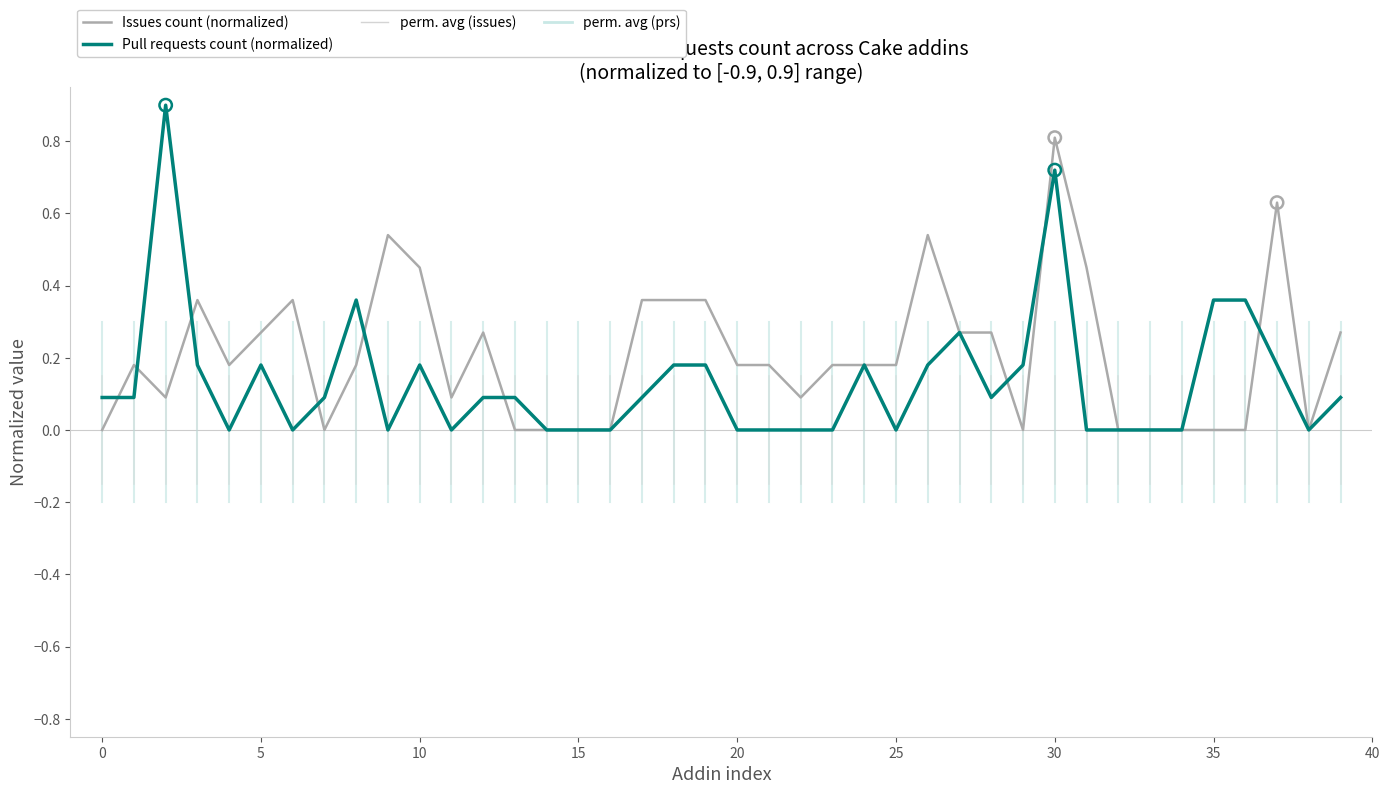

At which category is the sum across all series the highest?

30